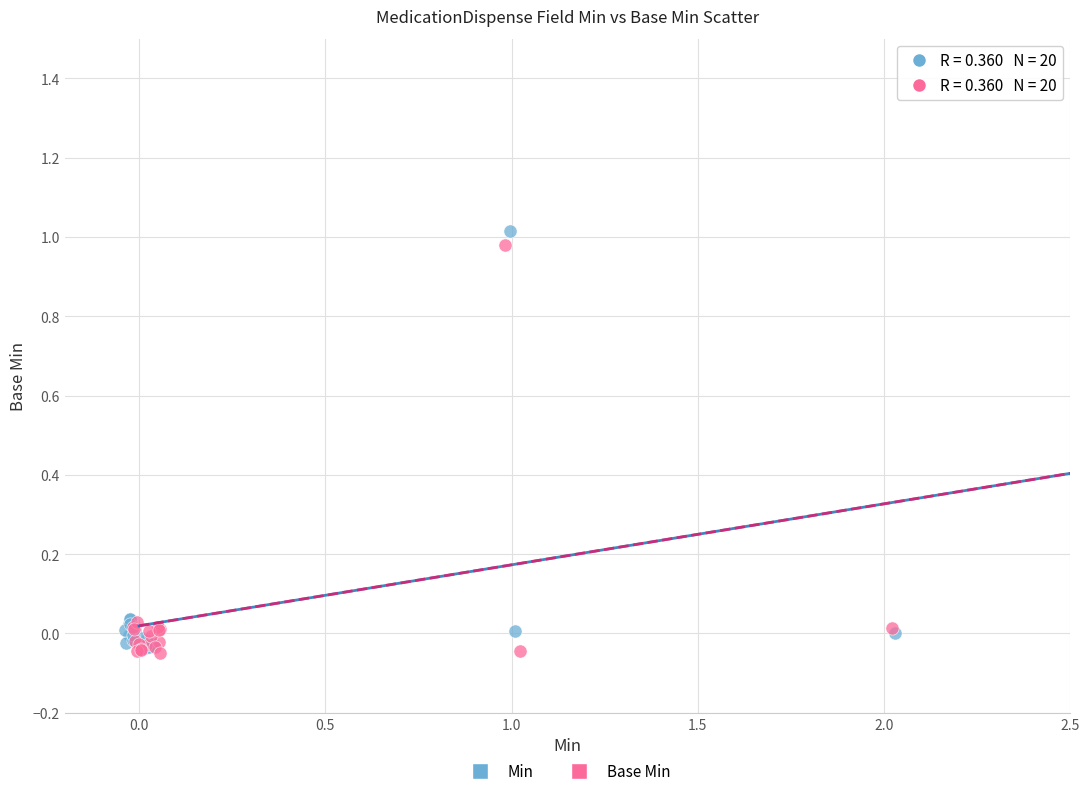

Which series reaches the maximum Y coordinate?

Min